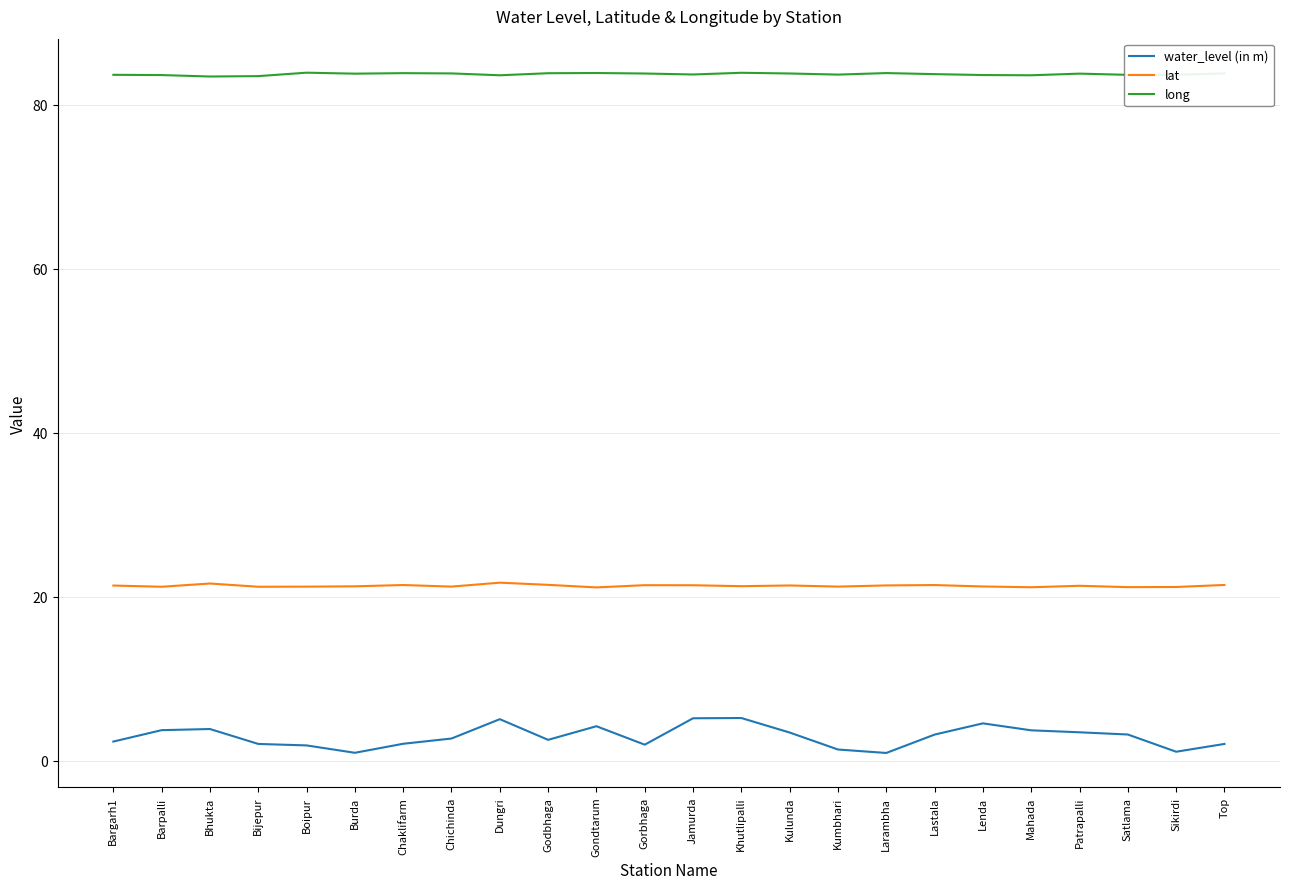

True or false: lat has more than 1 interior local peaks.

True